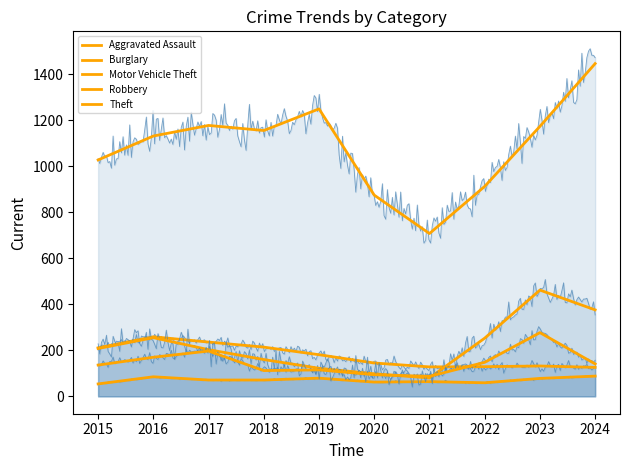

How many values in the Robbery series exceed 141?

4